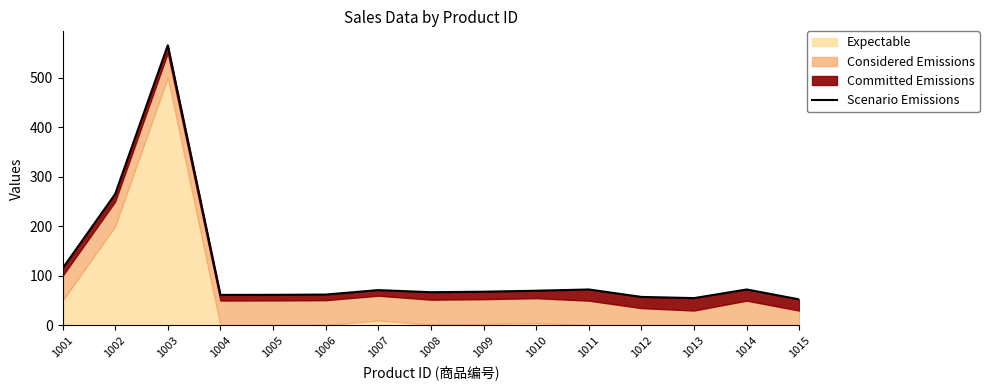

List the labels in order of value, largest first.

1003, 1002, 1001, 1011, 1014, 1007, 1010, 1009, 1008, 1006, 1005, 1004, 1012, 1013, 1015